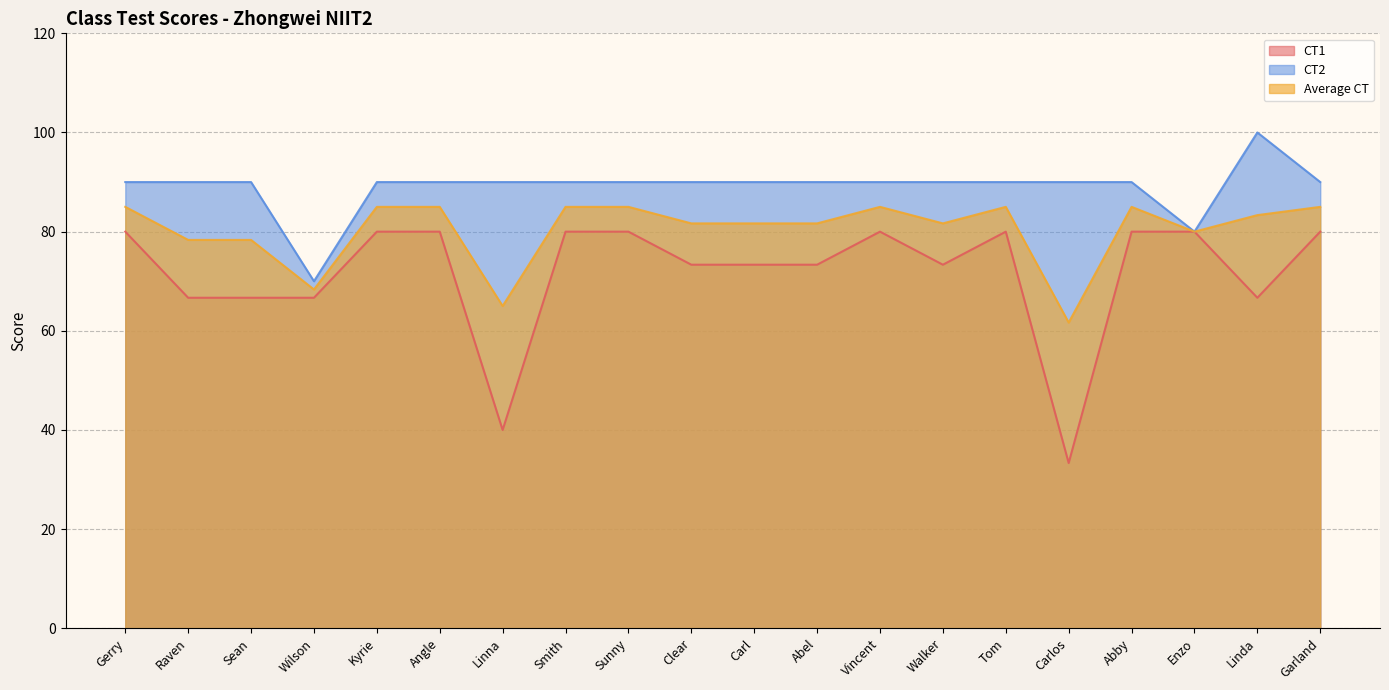

Which has a higher value, Clear or Enzo?

Enzo